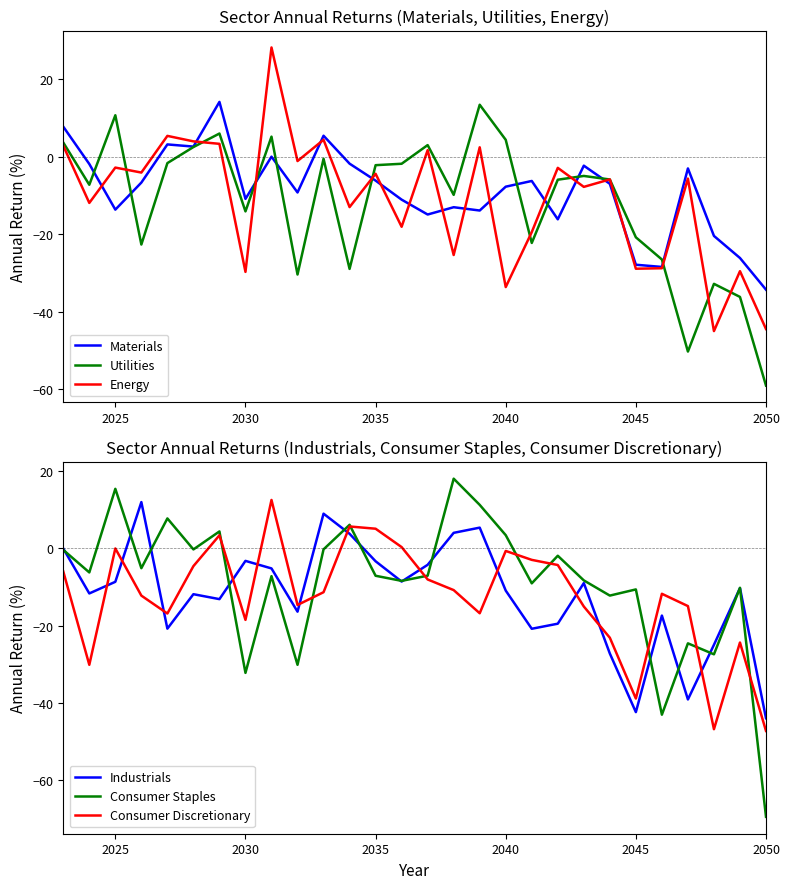

What is the maximum value for Utilities?

13.4